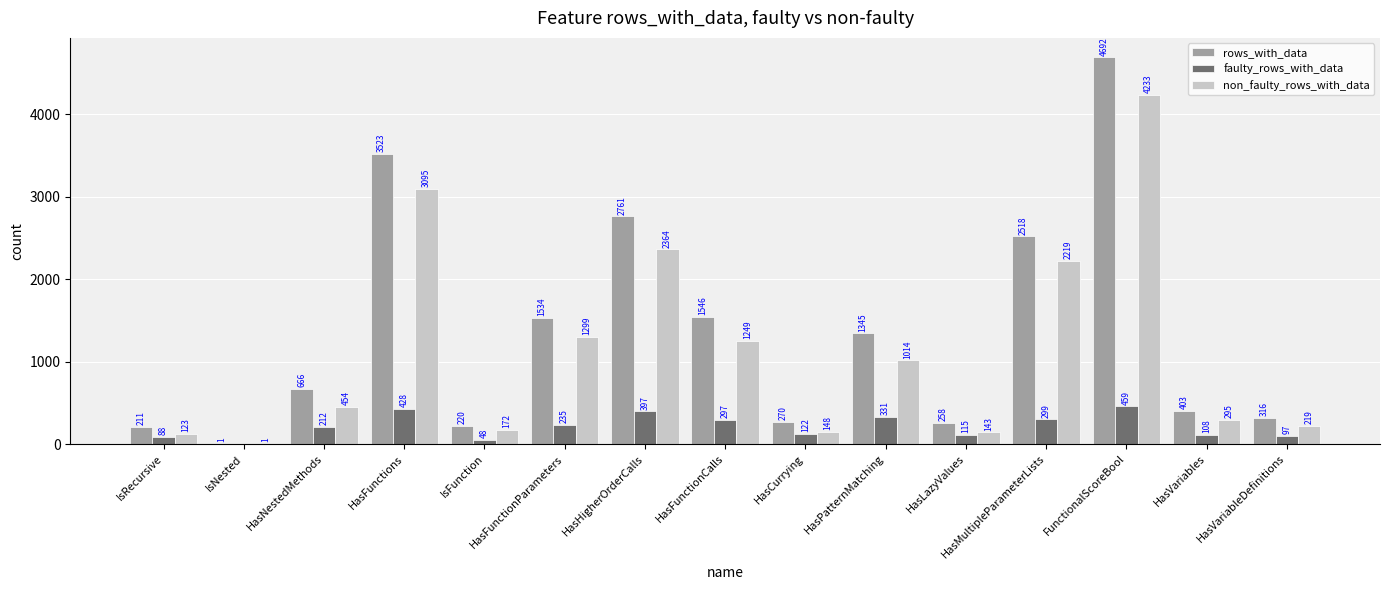

Read the rows_with_data value at IsRecursive, to the nearest 50.

200